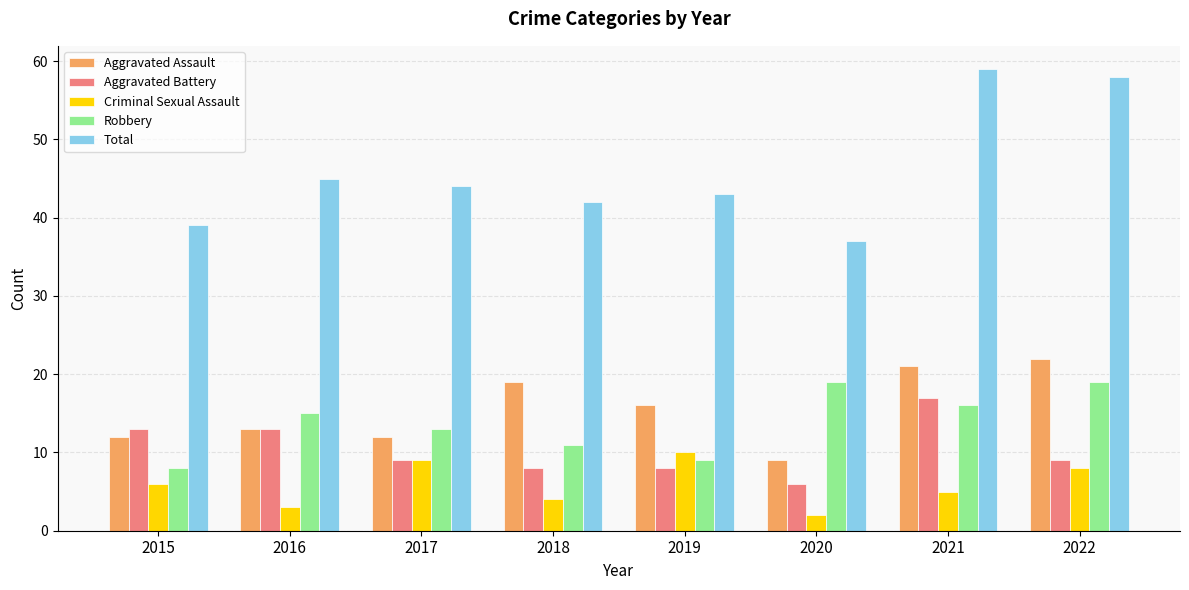

Is it true that Aggravated Assault equals 13 at 2020?

False